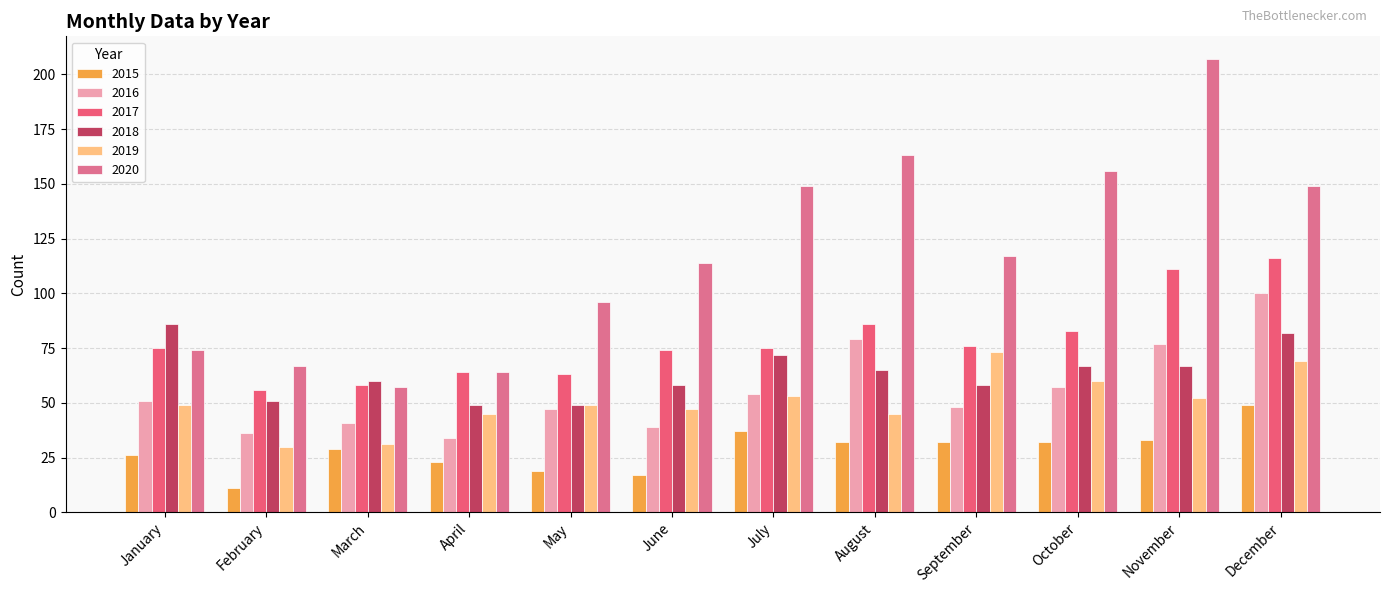

Does the chart contain any negative values?

No